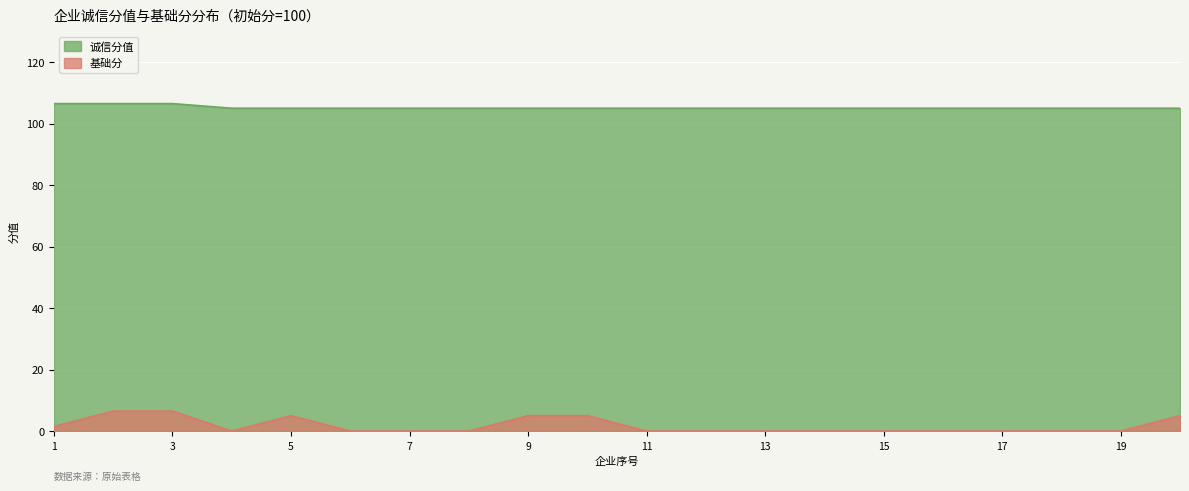

What is the total value across all series at 100?

108.0